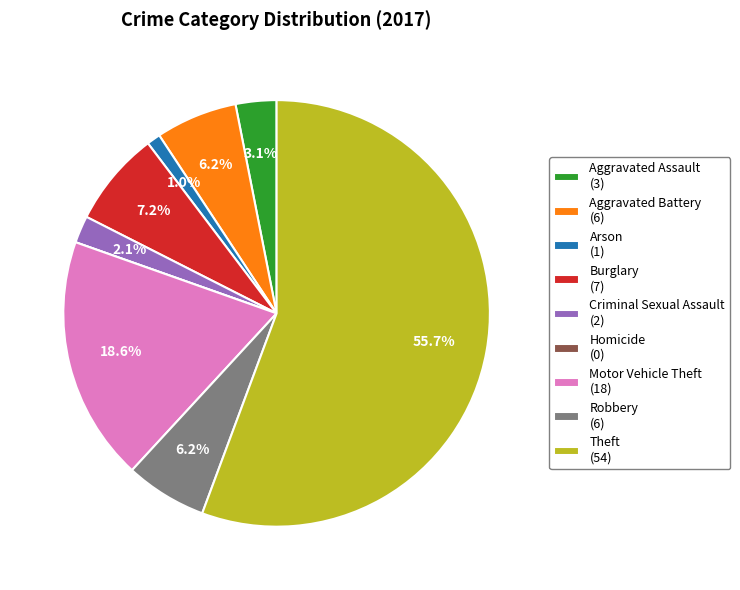

To the nearest percent, what portion does Arson represent?

1%